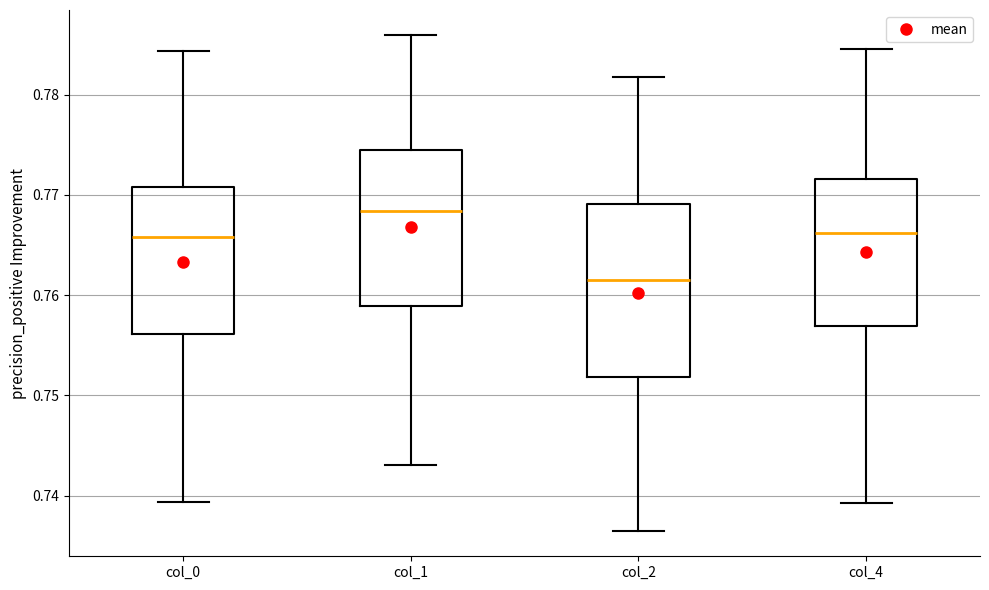

Reading left to right, read every box against the y-axis: the position of its median line, the range the box covers, and the ends of its whiskers. The values are not printed on the chart, so give them approximately, as read against the axis.

col_0: median 0.766, box 0.756 to 0.771, whiskers 0.739 to 0.784
col_1: median 0.768, box 0.759 to 0.774, whiskers 0.743 to 0.786
col_2: median 0.761, box 0.752 to 0.769, whiskers 0.736 to 0.782
col_4: median 0.766, box 0.757 to 0.772, whiskers 0.739 to 0.785